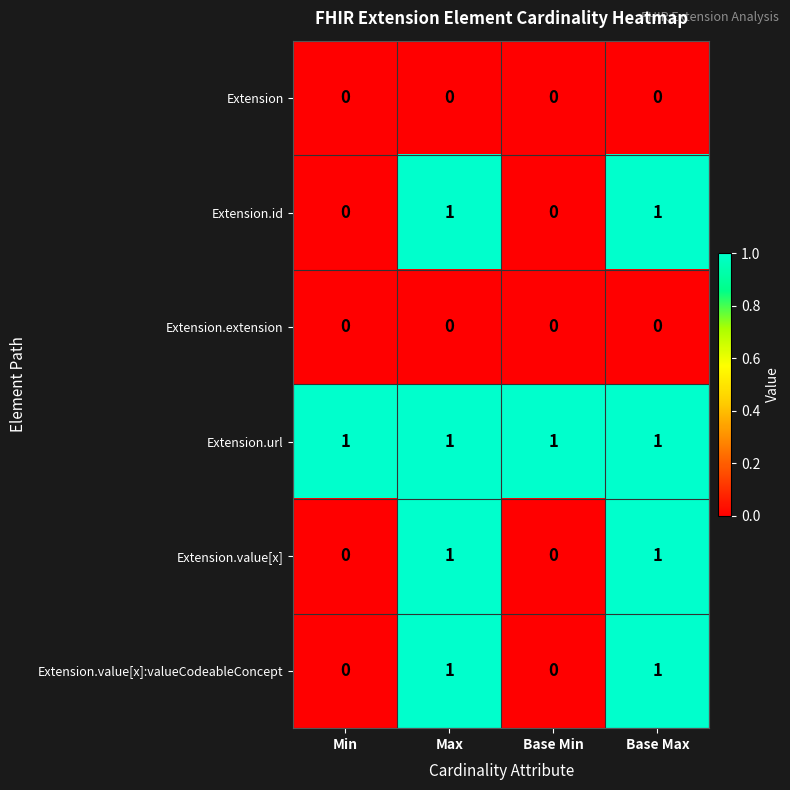

Reading left to right, extract all data points from this chart.

Extension: 0	0	0	0
Extension.id: 0	1	0	1
Extension.extension: 0	0	0	0
Extension.url: 1	1	1	1
Extension.value[x]: 0	1	0	1
Extension.value[x]:valueCodeableConcept: 0	1	0	1